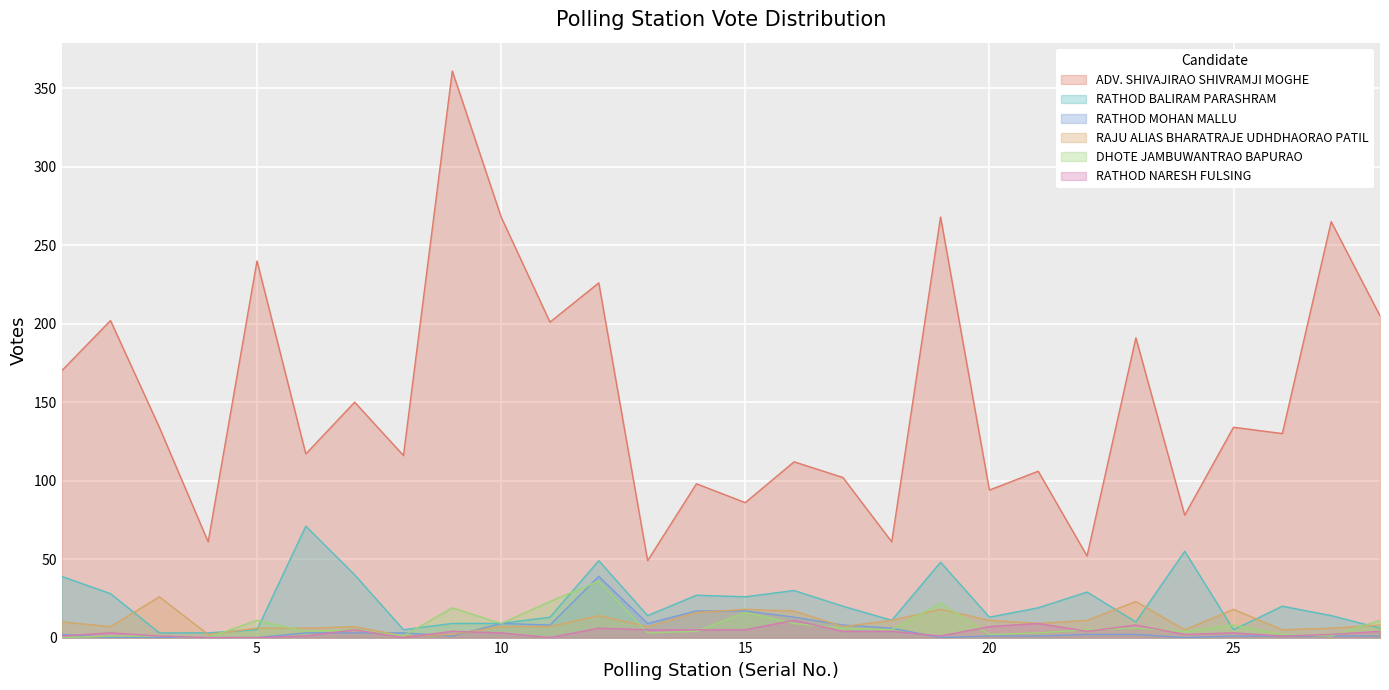

How many categories are shown in the chart?

28